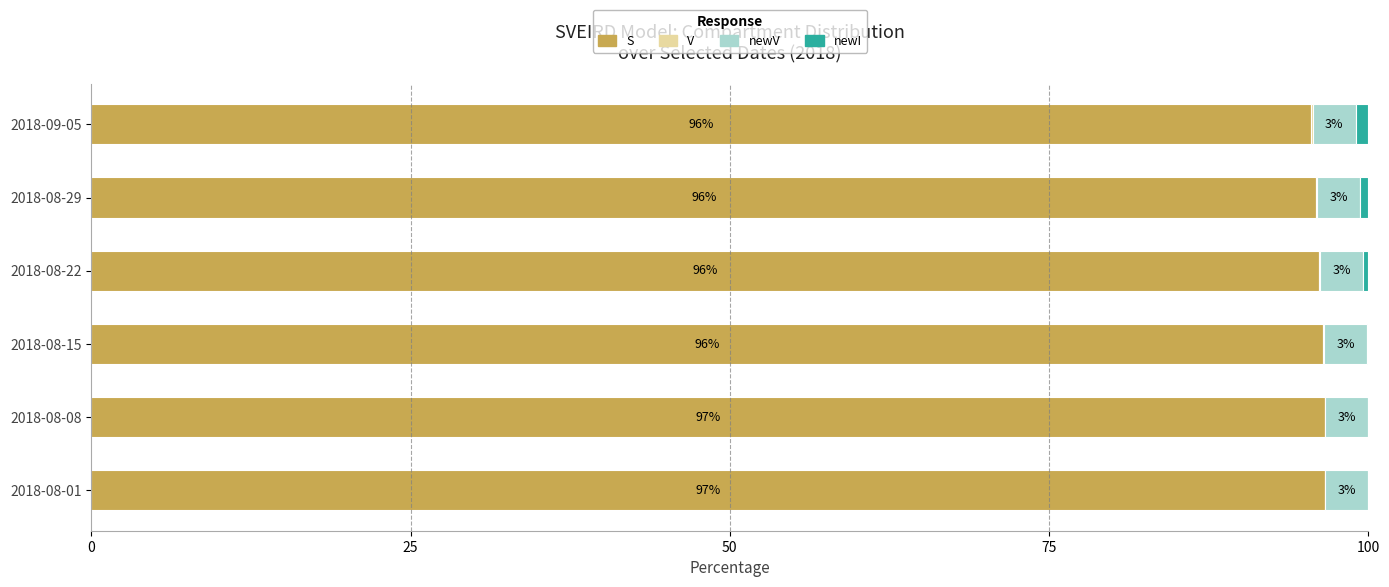

The S series shows 41.1 at 2018-08-01. True or false?

False